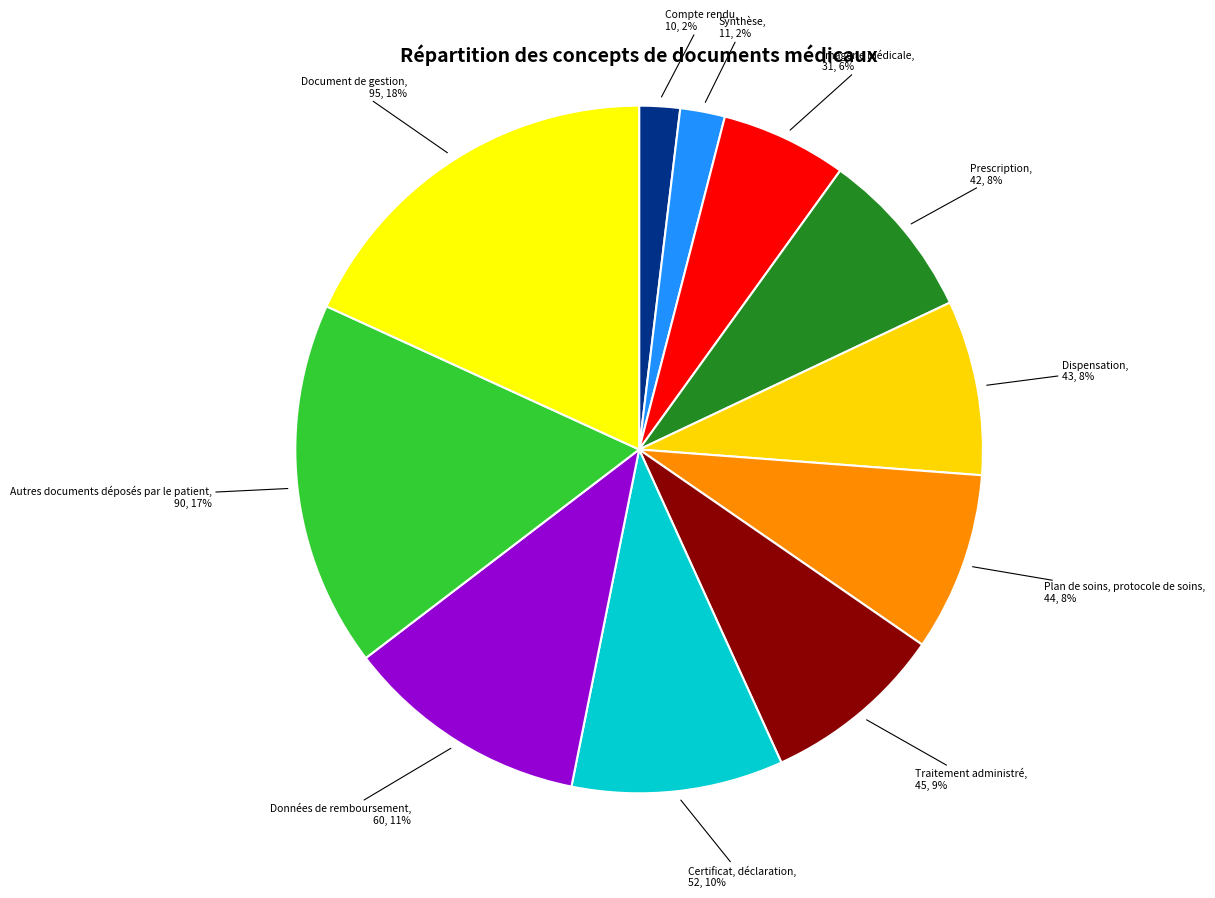

Count the number of slices in the pie.

11